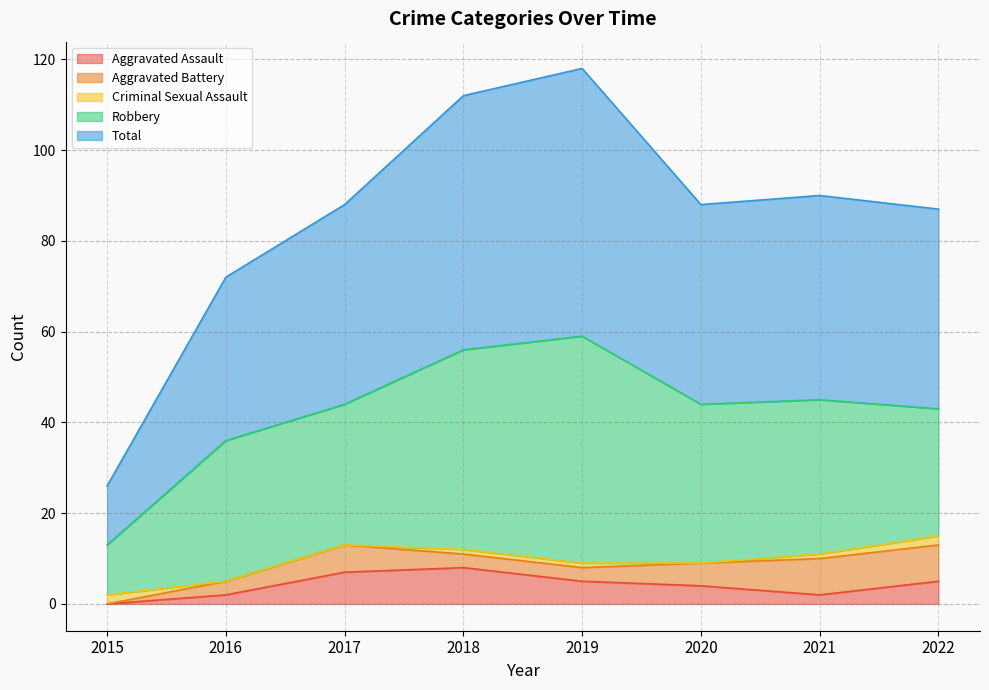

True or false: Robbery has more than 2 points higher than both neighbors.

False